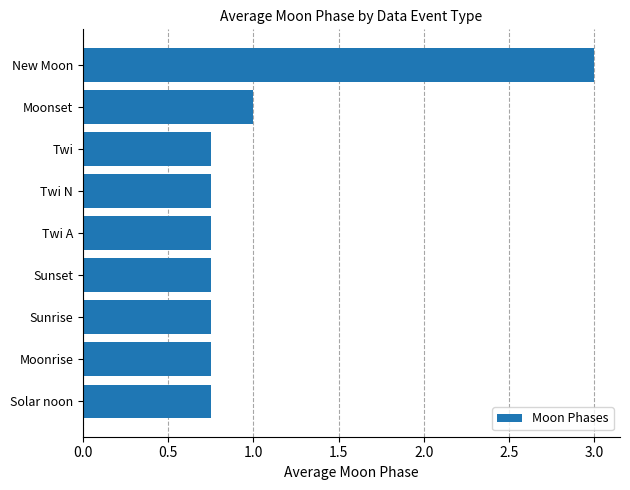

True or false: the data shows 0.3 at Sunset.

False